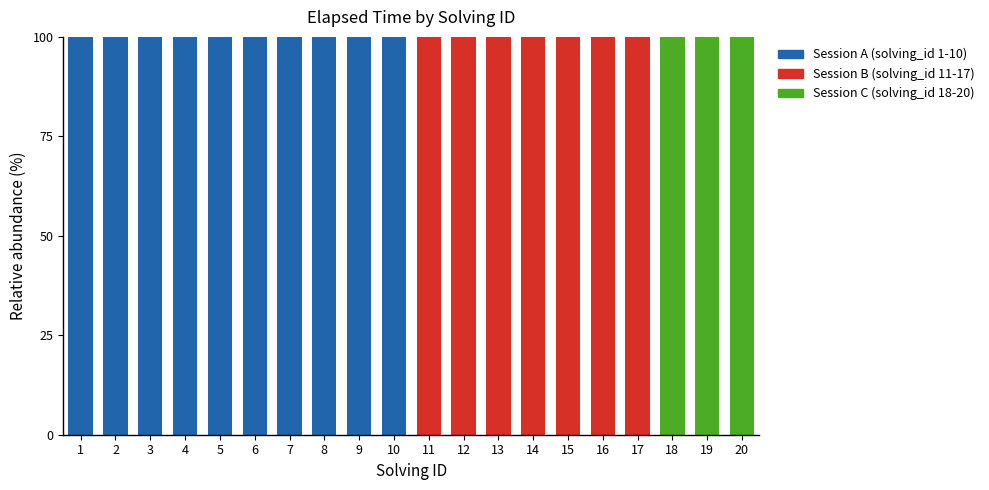

What is the total value across all series at 14?

100